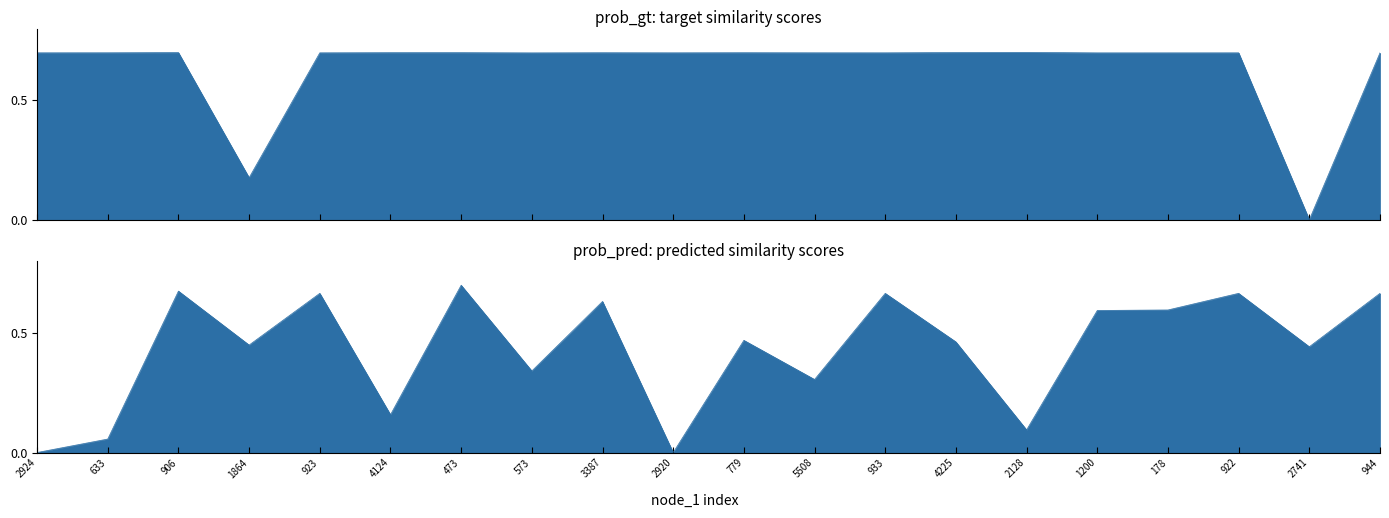

What value does the prob_pred series have at 4124?

0.2